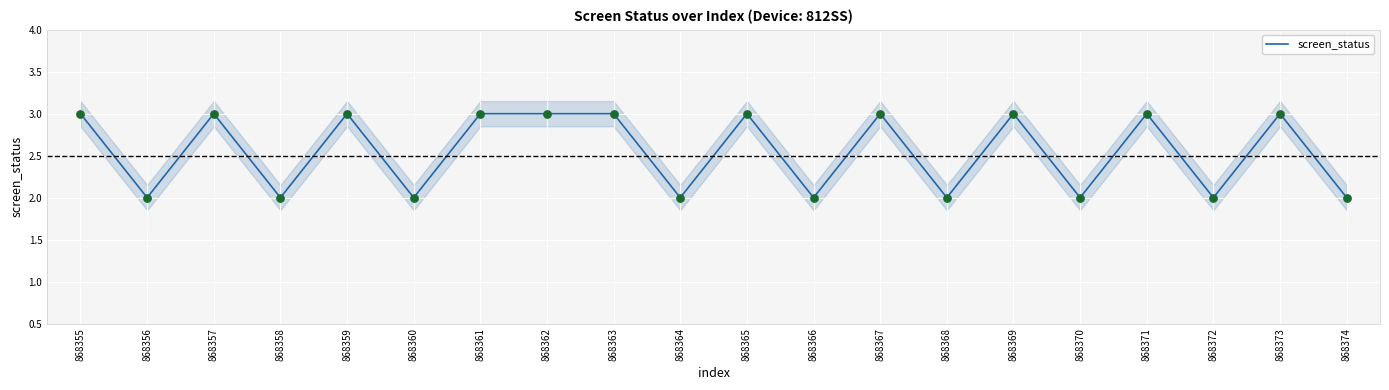

Which has a higher value, 868369 or 868368?

868369